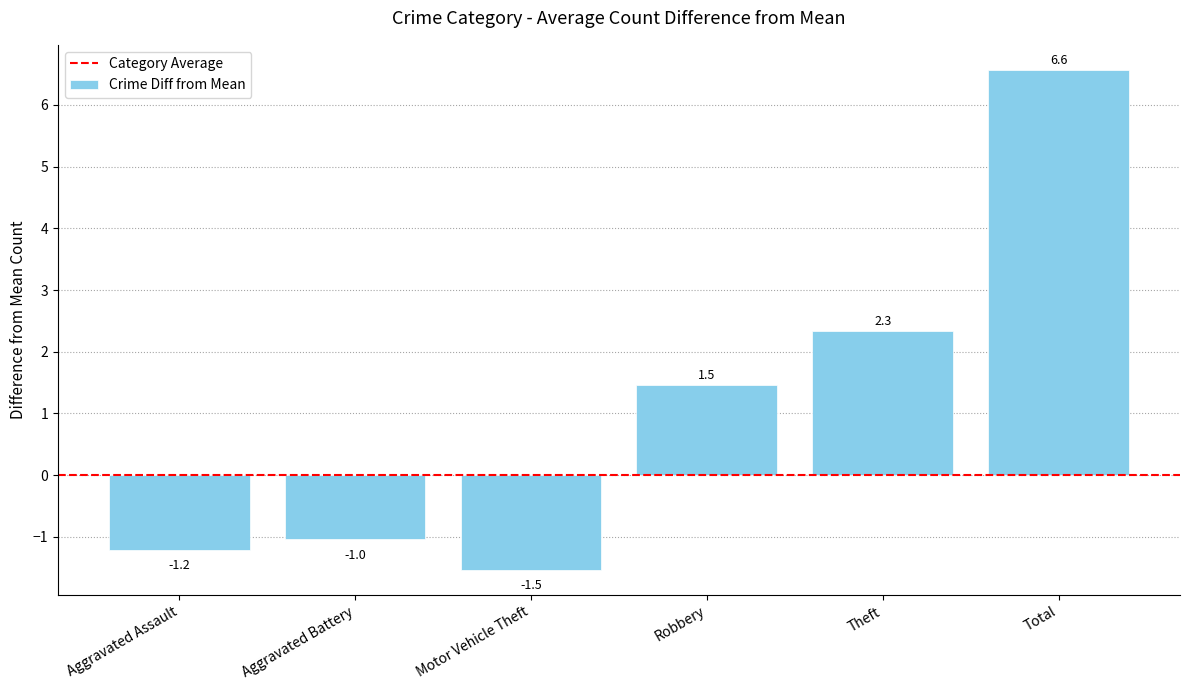

At which category does the chart reach its peak across all series?

Total